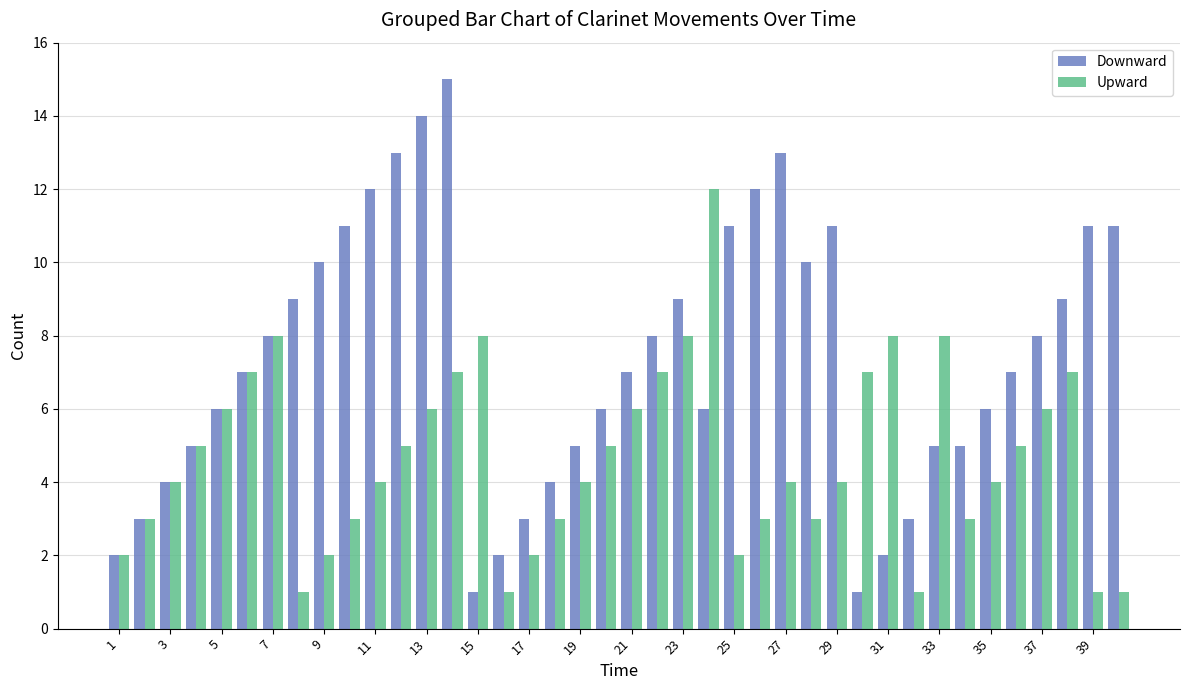

What is the smallest value displayed?

1